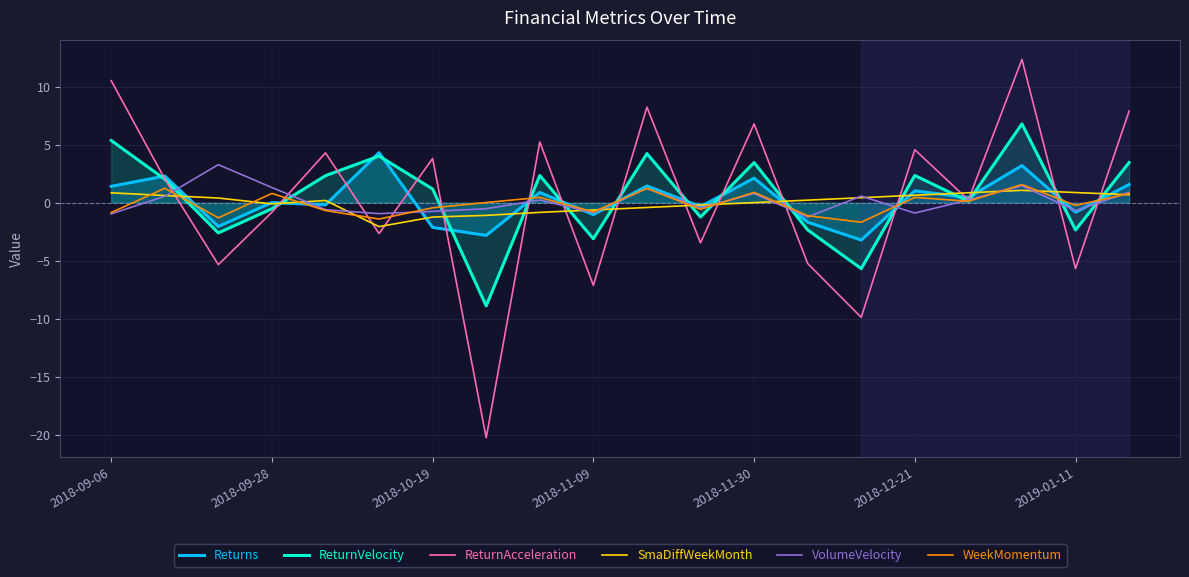

At how many categories does at least one series exceed -15?

20